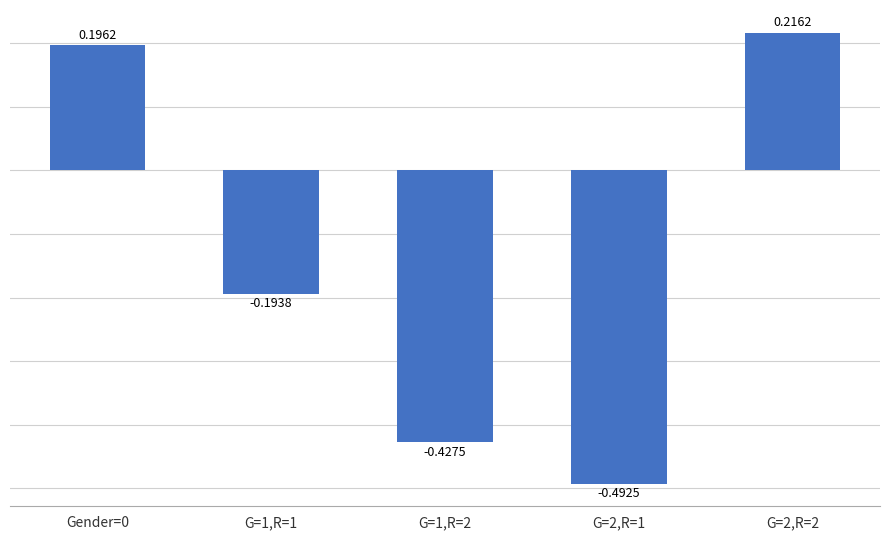

Rank the categories by value from lowest to highest.

G=2,R=1, G=1,R=2, G=1,R=1, Gender=0, G=2,R=2